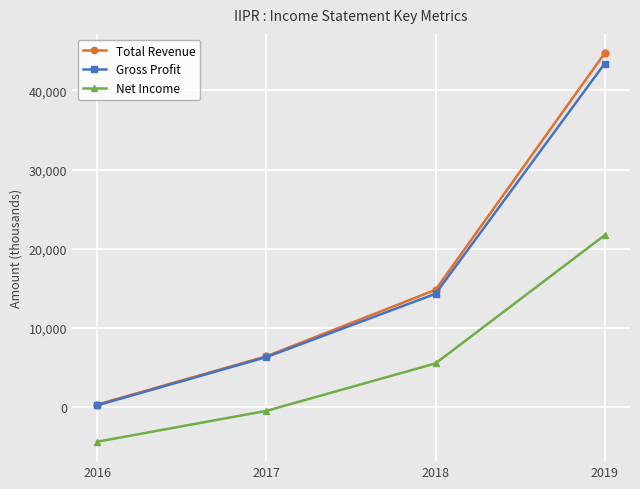

Which series has the largest range (max minus min)?

Total Revenue